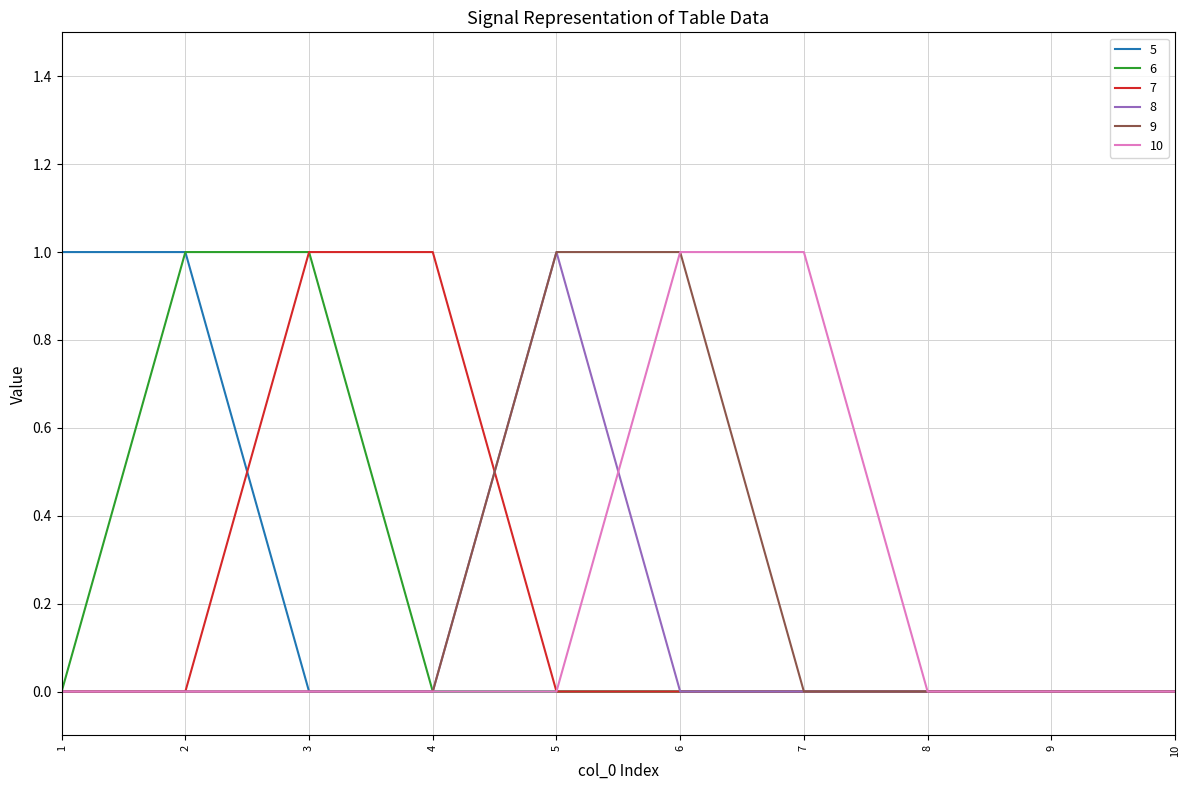

Reading left to right, list all the values displayed in this chart.

5: 1	1	0	0	0	0	0	0	0	0
6: 0	1	1	0	0	0	0	0	0	0
7: 0	0	1	1	0	0	0	0	0	0
8: 0	0	0	0	1	0	0	0	0	0
9: 0	0	0	0	1	1	0	0	0	0
10: 0	0	0	0	0	1	1	0	0	0